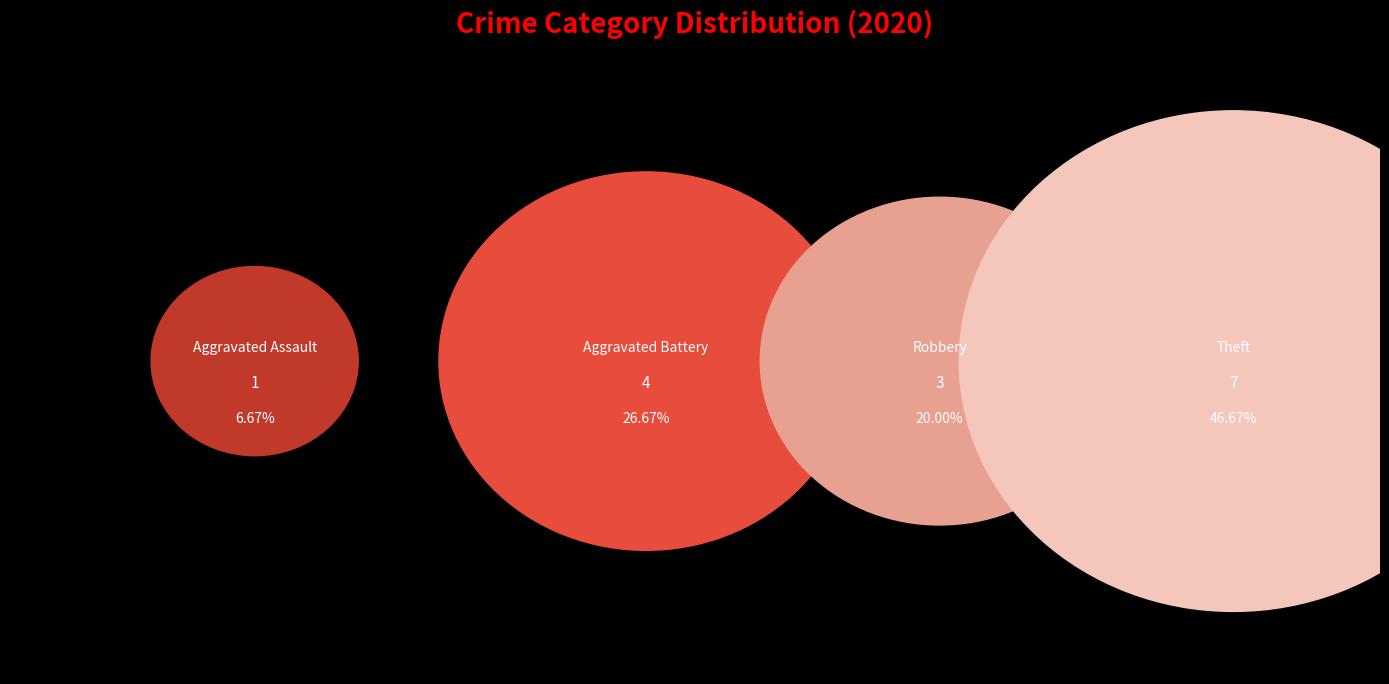

Do Theft and Robbery together represent more than half of the pie?

Yes